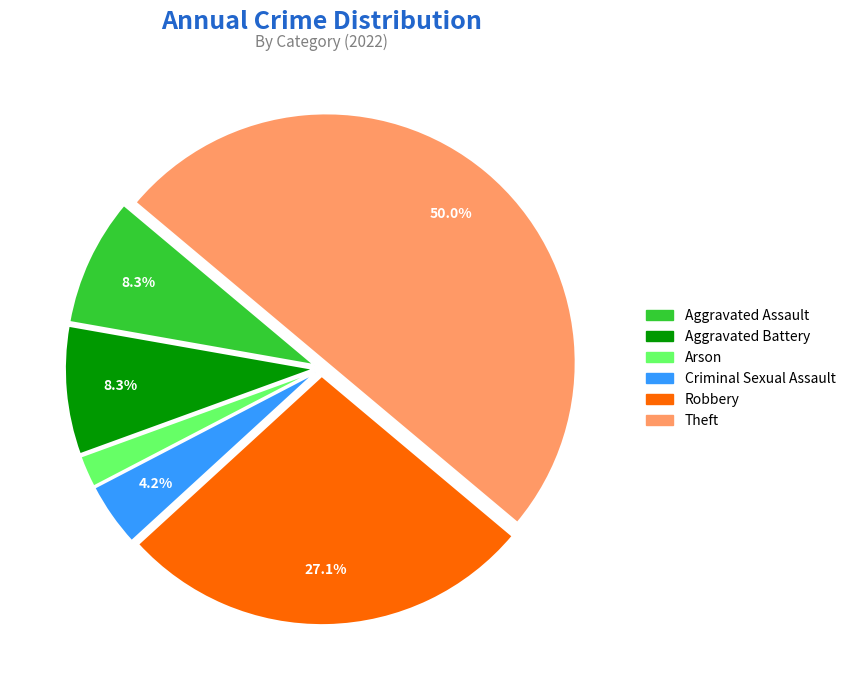

To the nearest percent, what portion does Theft represent?

50%